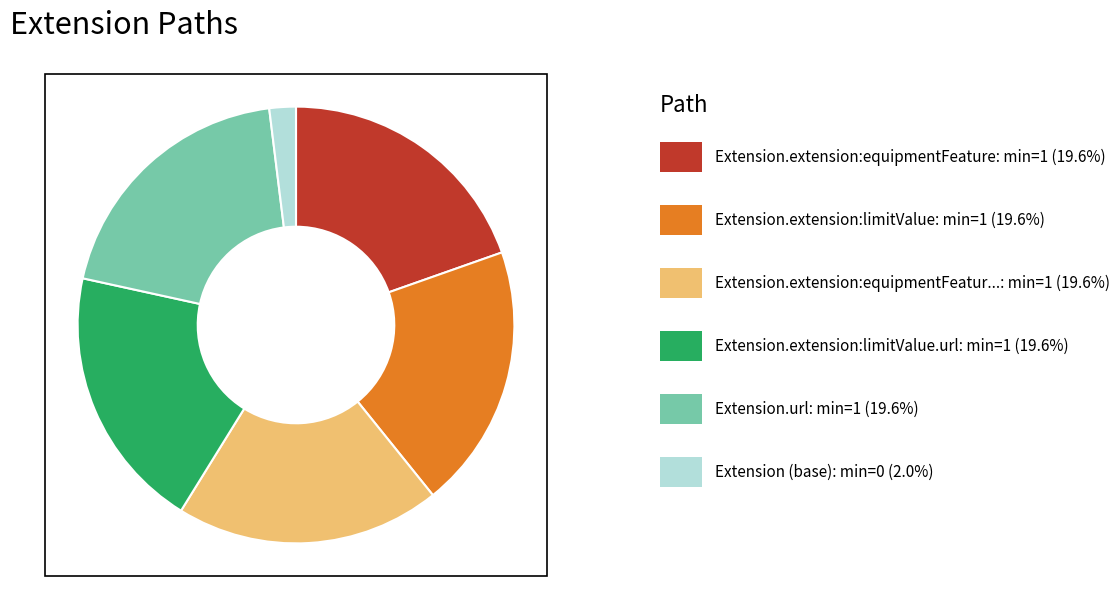

Is there any slice that represents more than half of the pie?

No